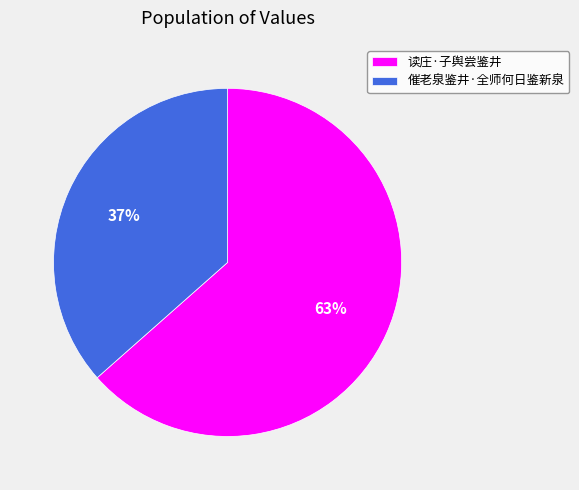

Does any single category account for the majority?

Yes